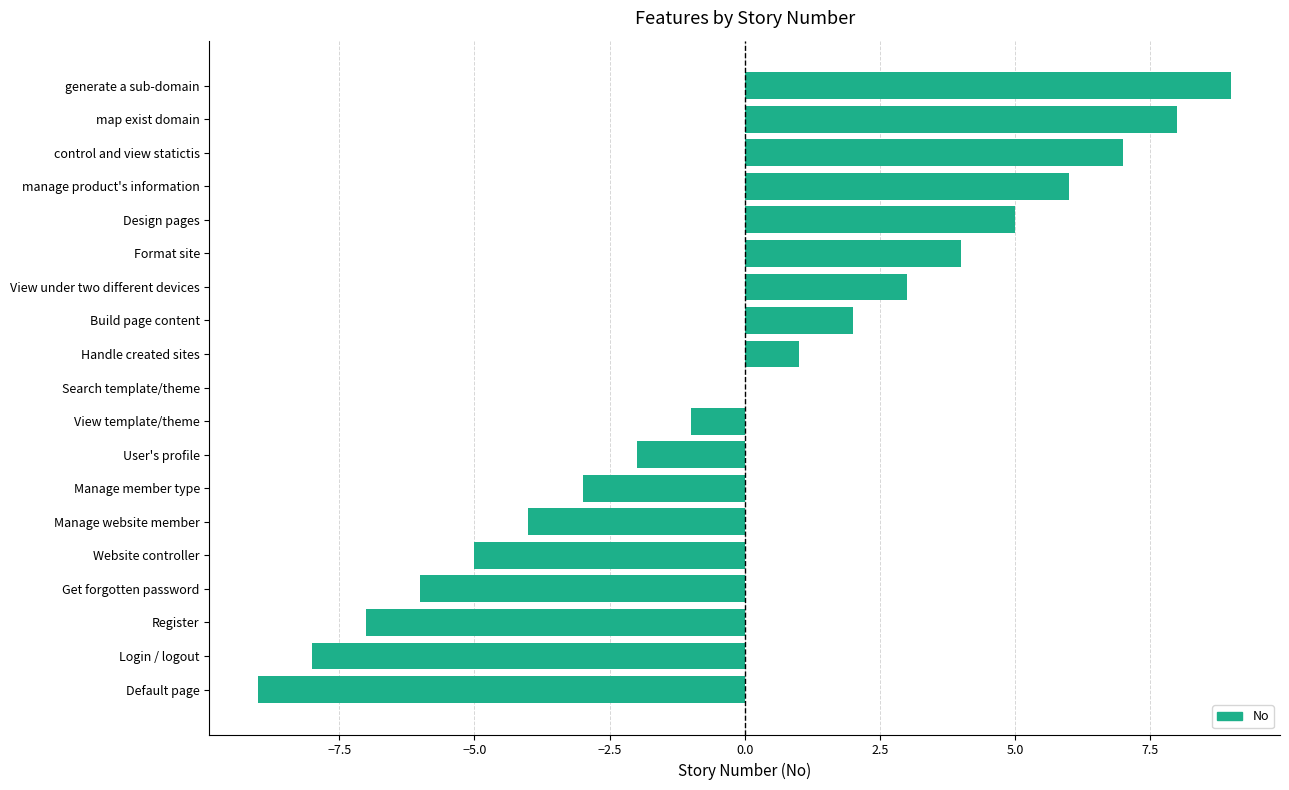

How many categories are shown in the chart?

19